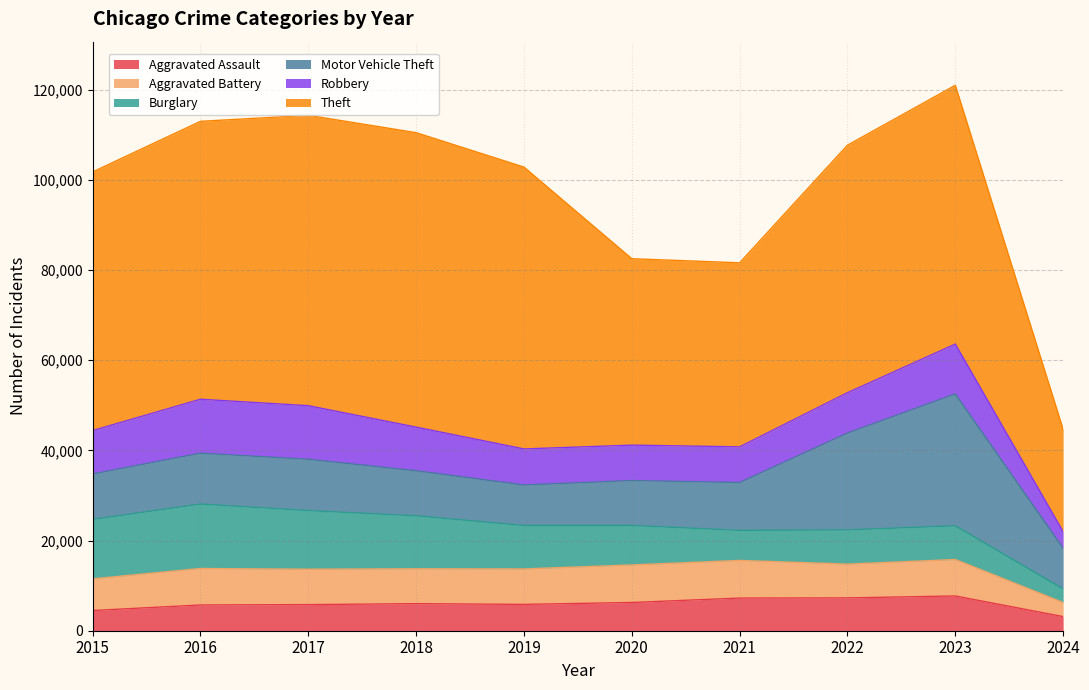

What is the average value of the Burglary series?

9538